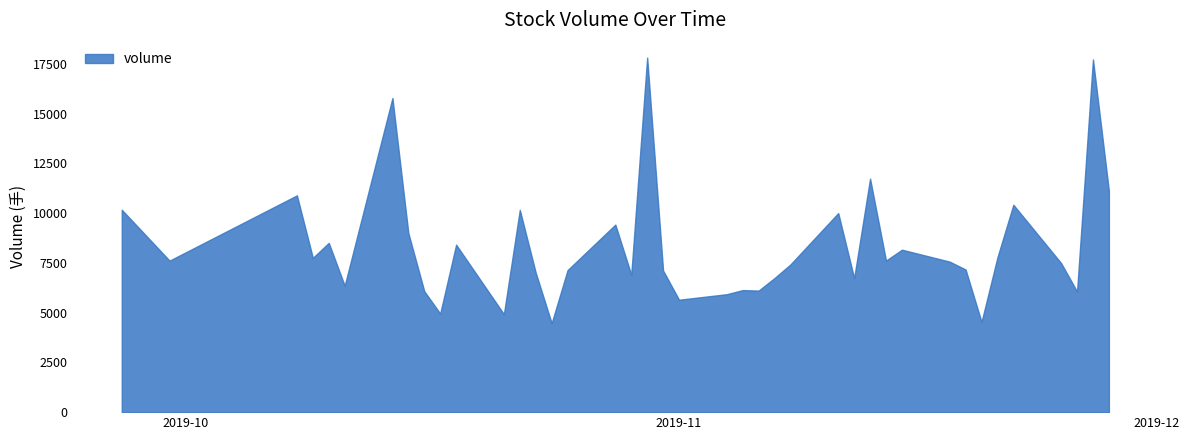

Rank the categories by value from highest to lowest.

2019-10-30, 2019-11-27, 2019-10-14, 2019-11-13, 2019-11-28, 2019-10-08, 2019-11-22, 2019-09-27, 2019-10-22, 2019-11-11, 2019-10-28, 2019-10-15, 2019-10-10, 2019-10-18, 2019-11-15, 2019-11-21, 2019-10-09, 2019-11-14, 2019-09-30, 2019-11-18, 2019-11-25, 2019-11-08, 2019-11-19, 2019-10-25, 2019-10-31, 2019-10-23, 2019-10-29, 2019-11-07, 2019-11-12, 2019-10-11, 2019-11-05, 2019-11-06, 2019-10-16, 2019-11-26, 2019-11-04, 2019-11-01, 2019-10-17, 2019-10-21, 2019-11-20, 2019-10-24